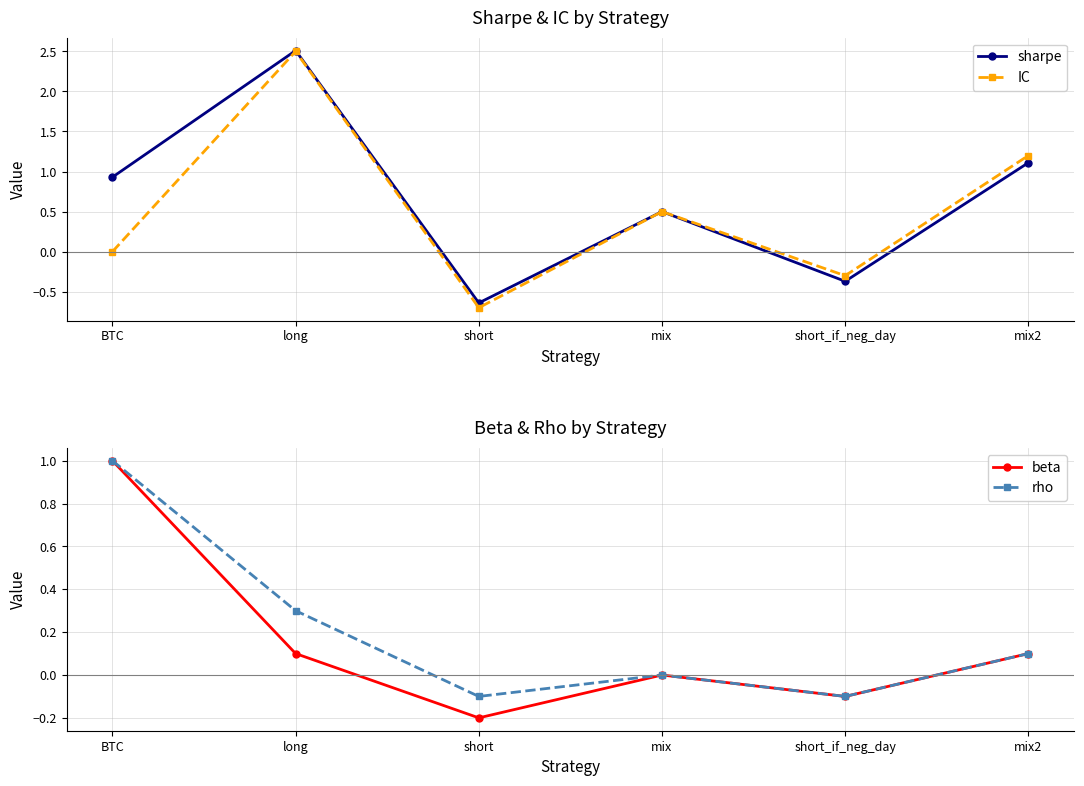

What is the sum of all rho values?

1.2